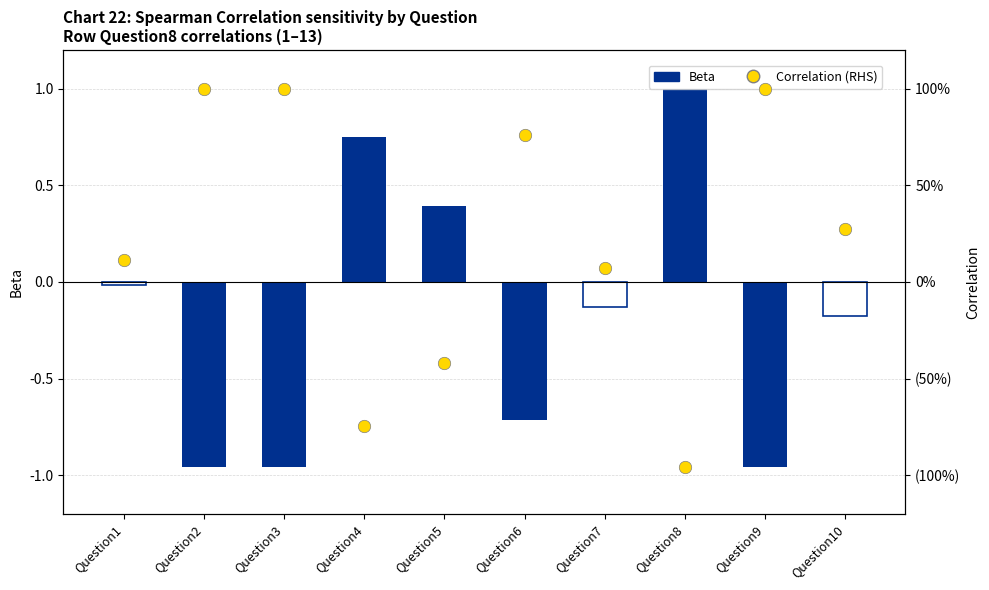

Which series has the largest total across all categories?

Correlation (RHS)